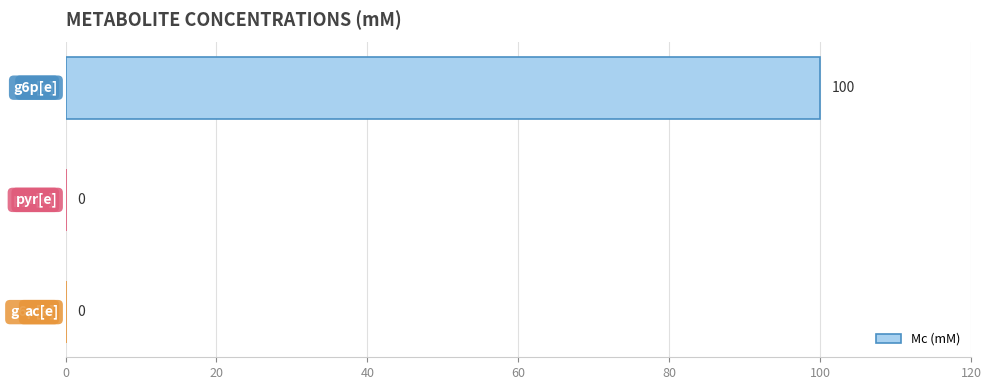

What is the greatest value displayed?

100